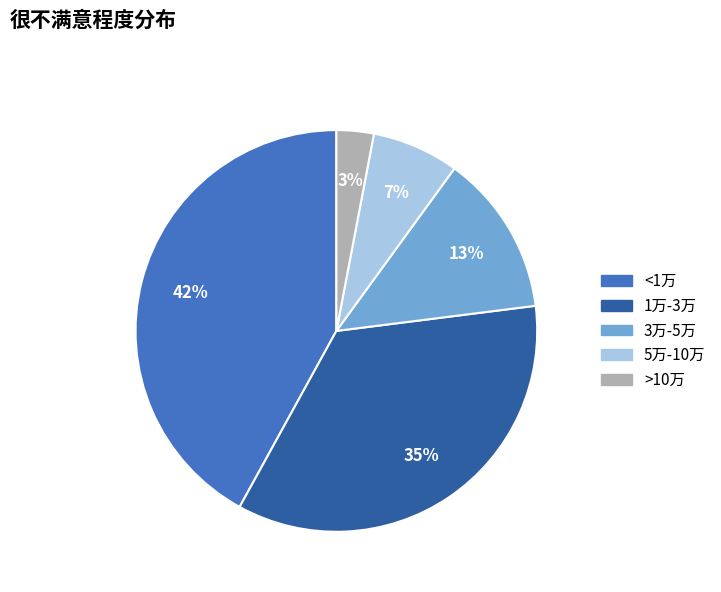

Is the sum of 3万-5万 and 5万-10万 greater than half?

No